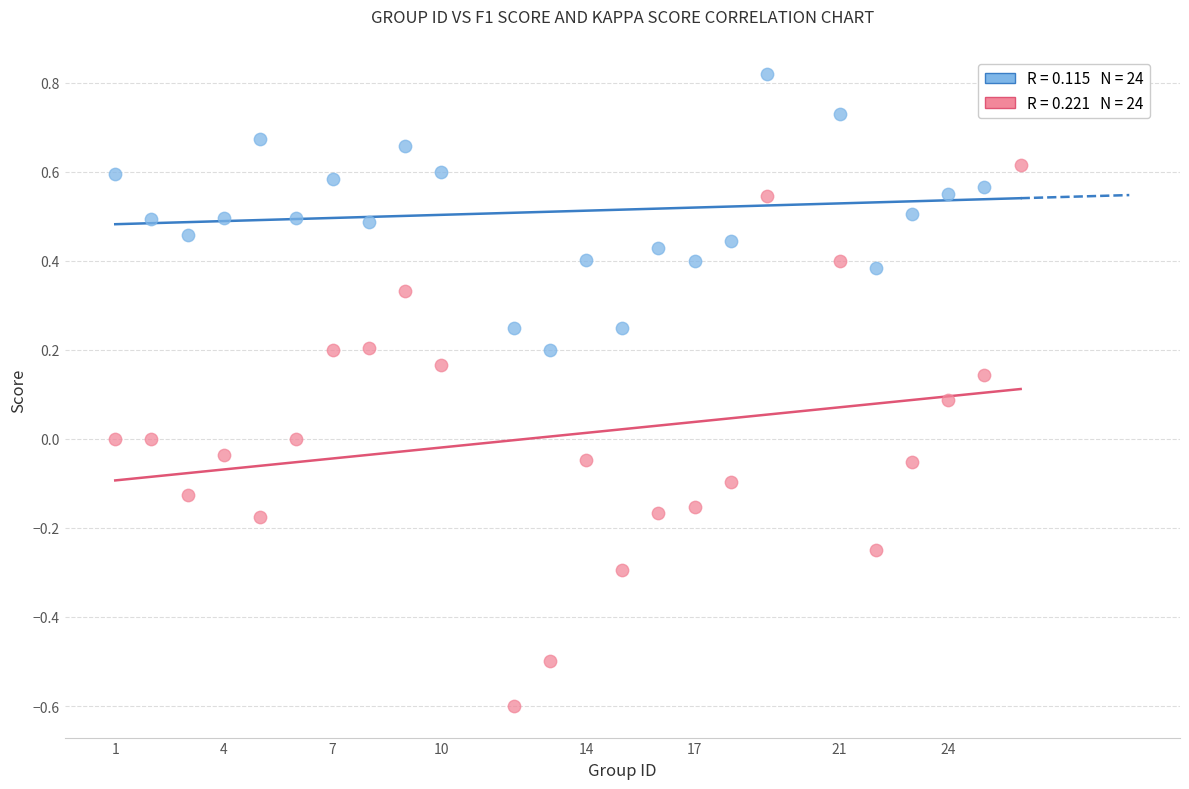

Which series has the widest spread of Y values?

Kappa Score